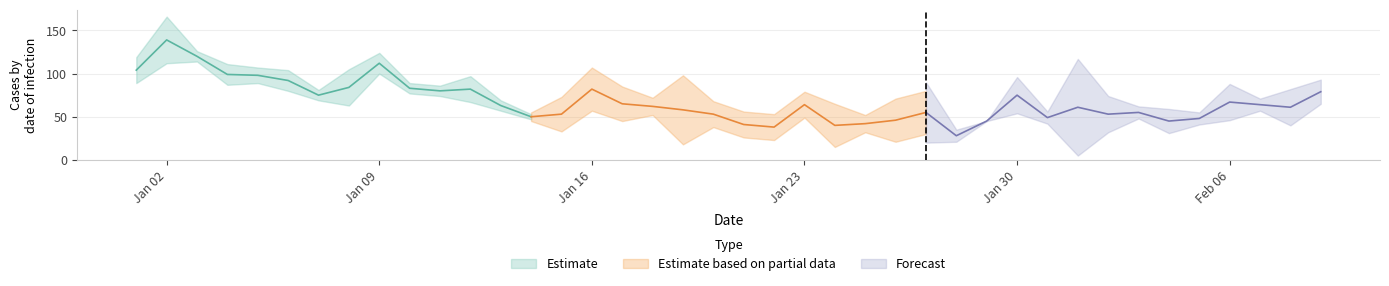

At how many categories does at least one series exceed 41?

36